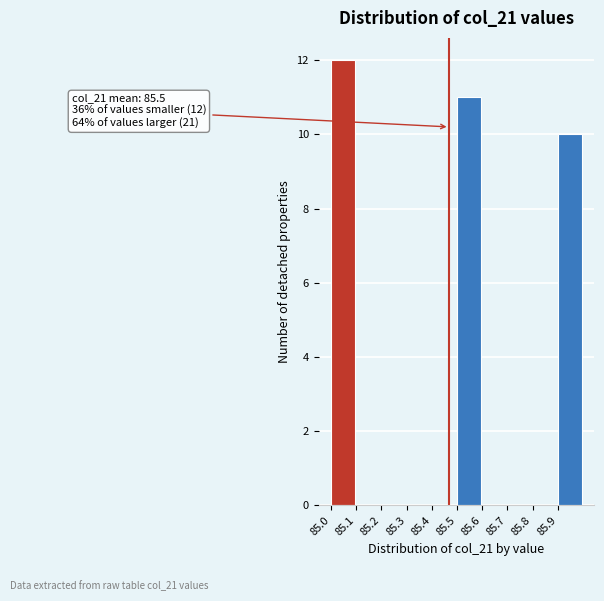

Over which range of the x-axis is the bar tallest?

85.0 to 85.1